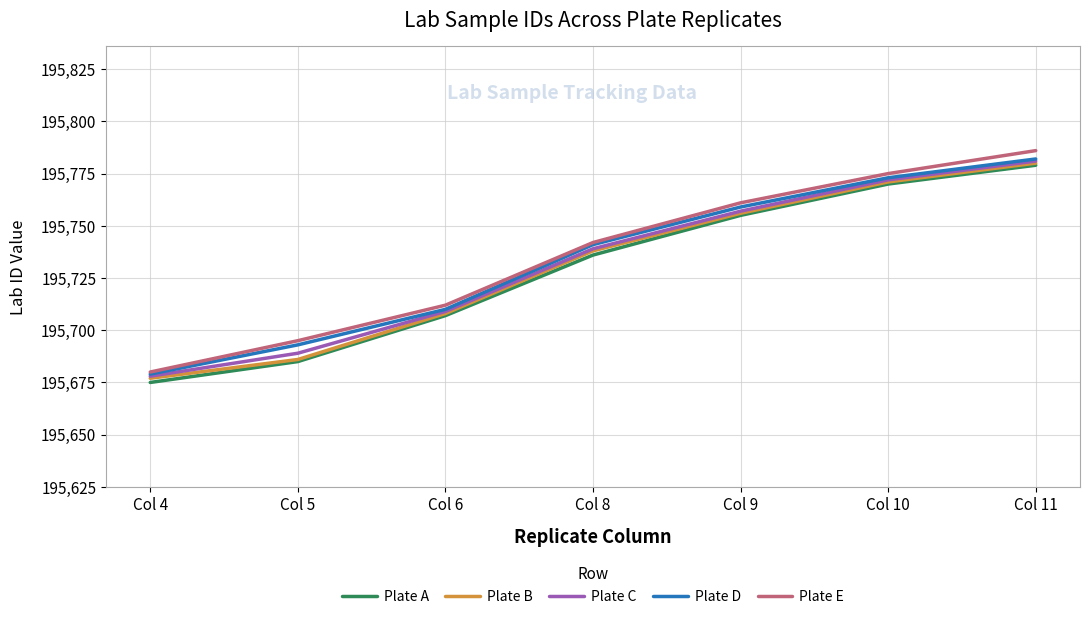

Between Col 4 and Col 11, which series saw the biggest shift?

Plate E